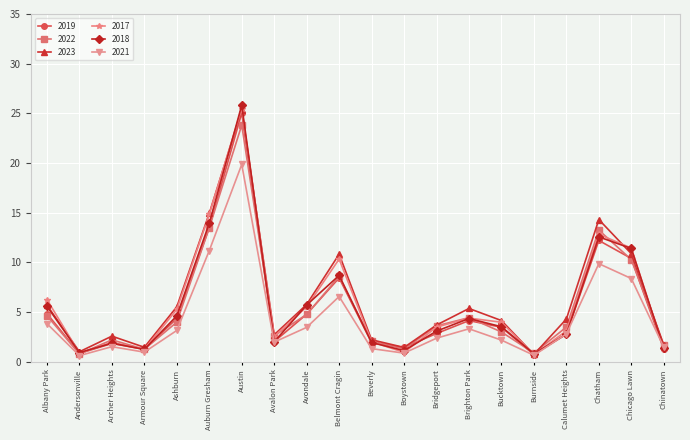

What is the difference between the maximum and minimum values in the 2021 series?

19.2